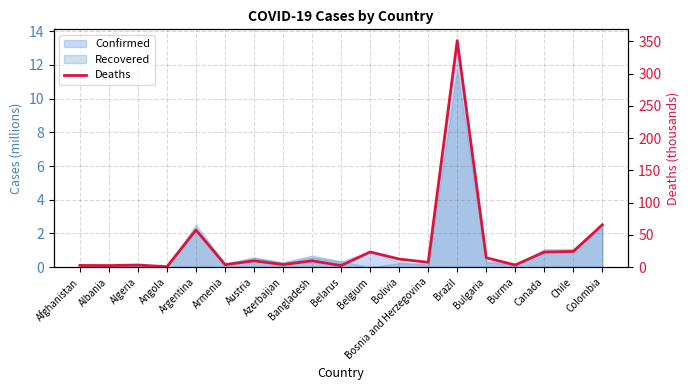

Which label corresponds to the smallest value in the chart?

Angola